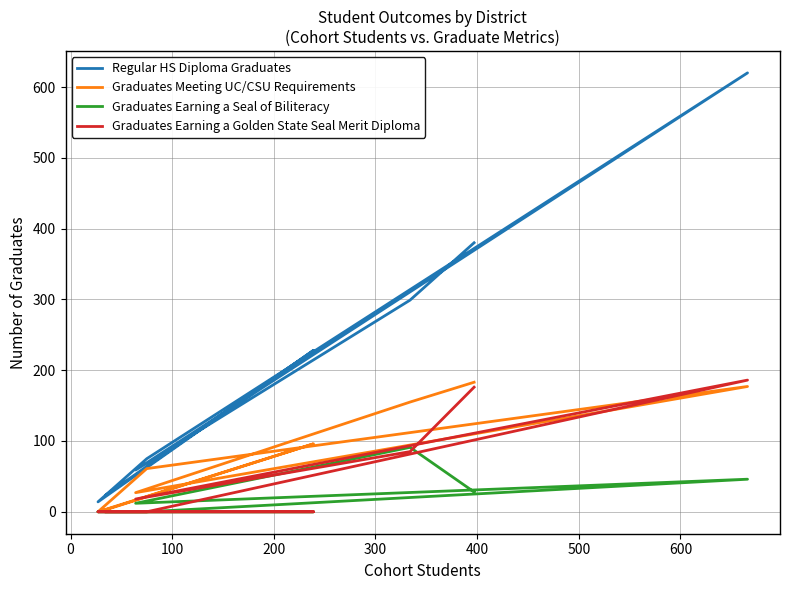

Reading left to right, list all the values displayed in this chart.

Regular HS Diploma Graduates: 380	299	59	620	75	14	228	24
Graduates Meeting UC/CSU Requirements: 183	155	27	177	61	0	96	3
Graduates Earning a Seal of Biliteracy: 28	91	12	46	0	0	0	0
Graduates Earning a Golden State Seal Merit Diploma: 176	85	18	186	0	0	0	0